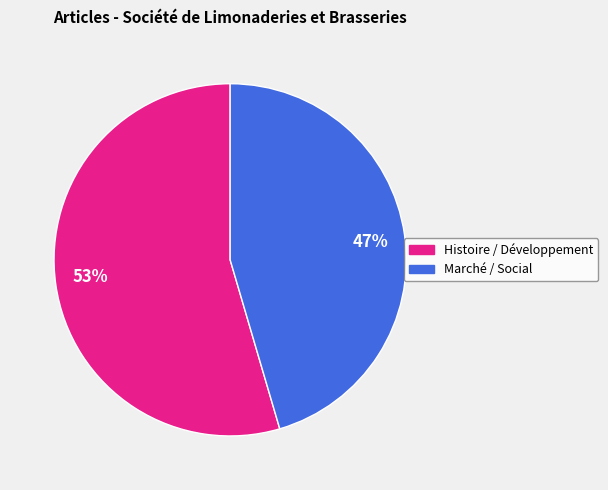

What is the majority slice?

Histoire / Développement